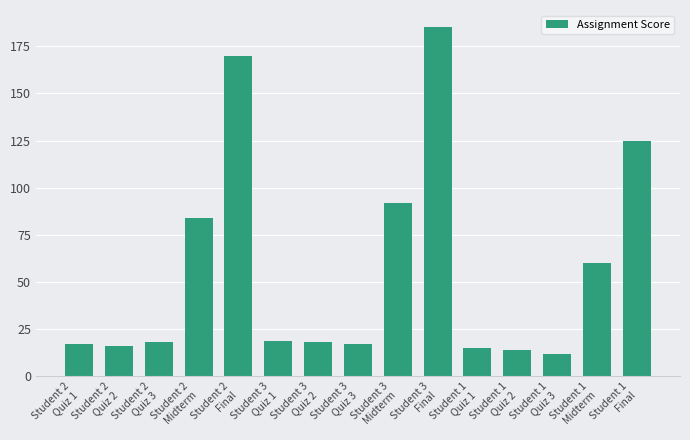

Approximately how many times larger is the value at Student 1
Quiz 3 compared to Student 3
Quiz 3?

0.7